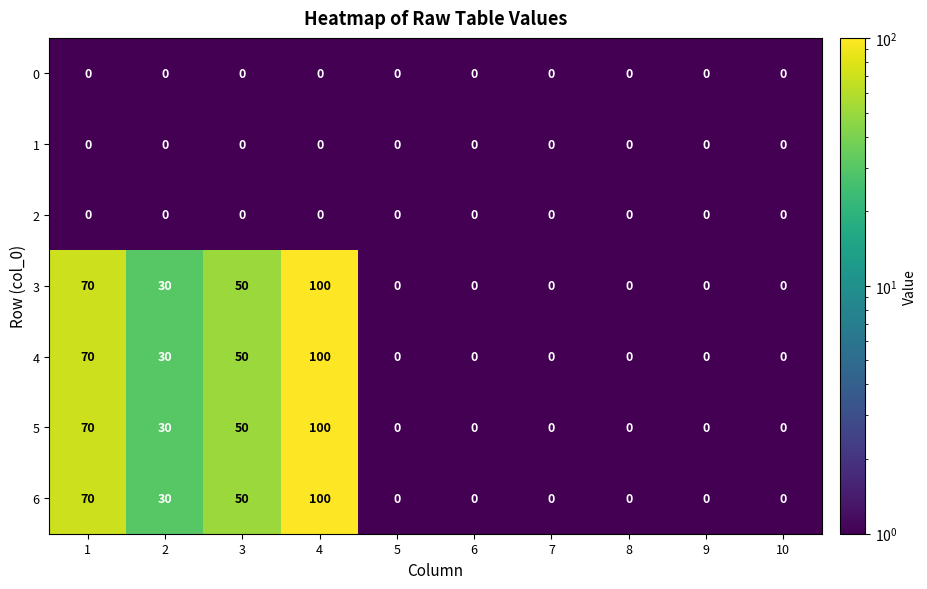

The 2 series shows 0 at 9. True or false?

True